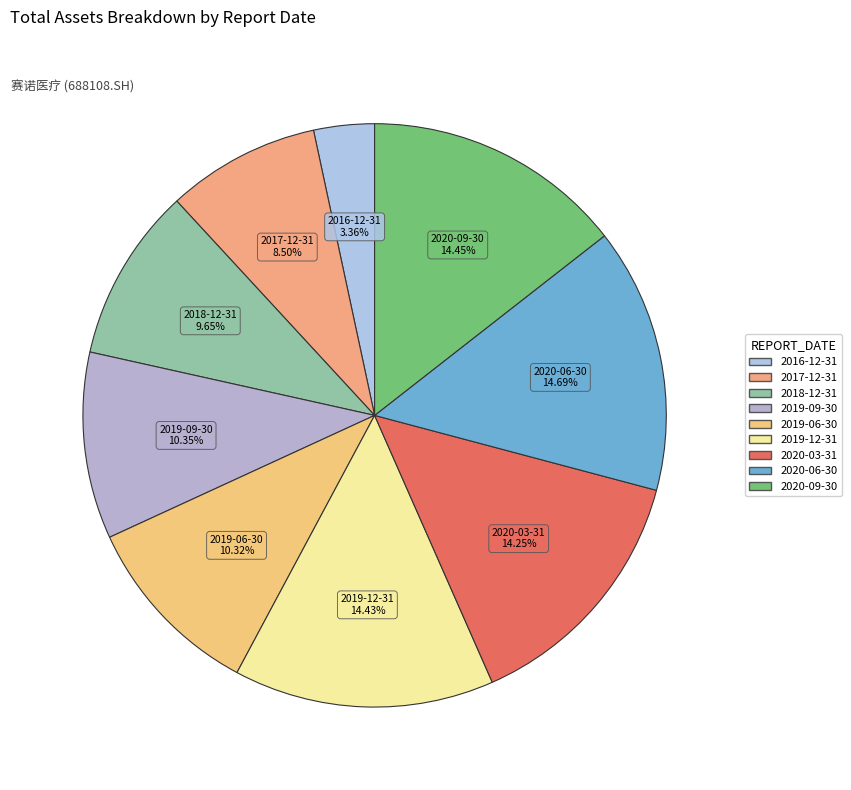

The 2018-12-31 slice represents 2% of the pie. True or false?

False